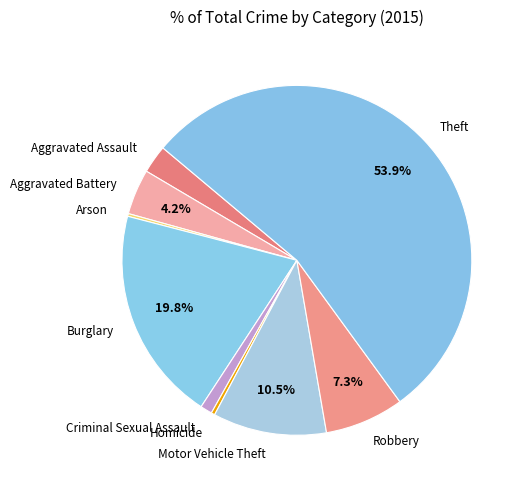

What is the ratio of the value at Motor Vehicle Theft to the value at Burglary?

0.5